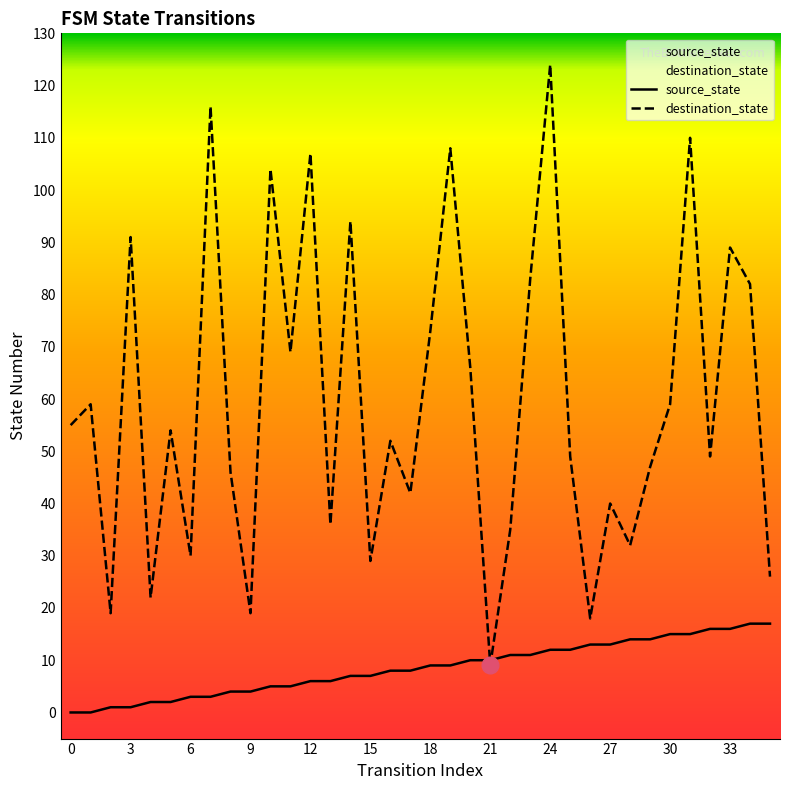

Which series has the widest spread of values?

destination_state